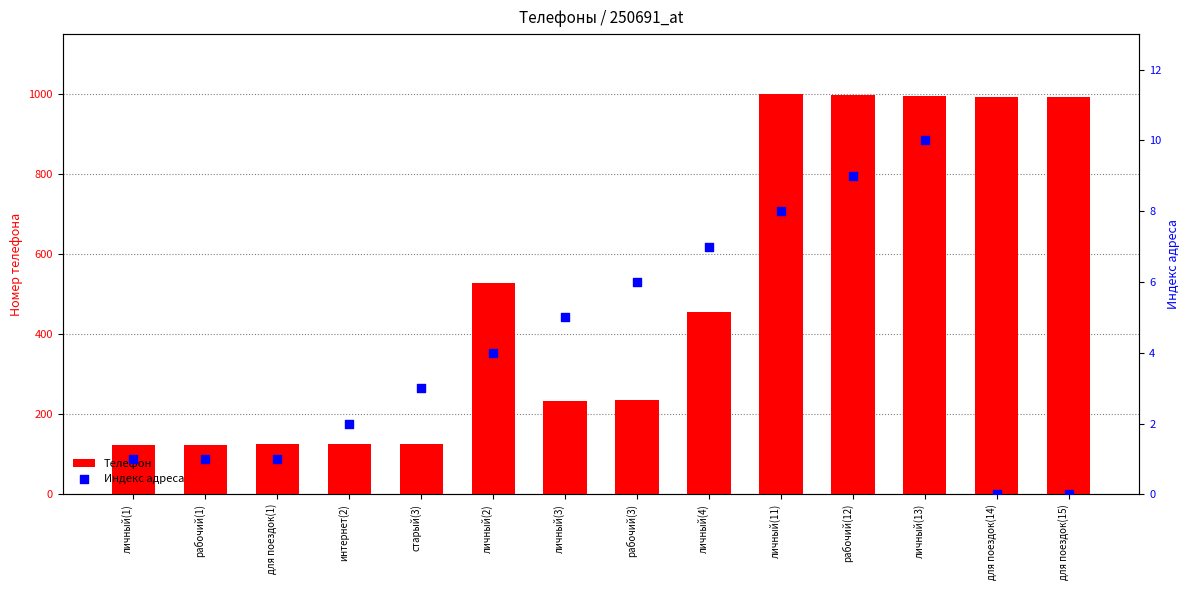

Which series has the largest total across all categories?

Телефон